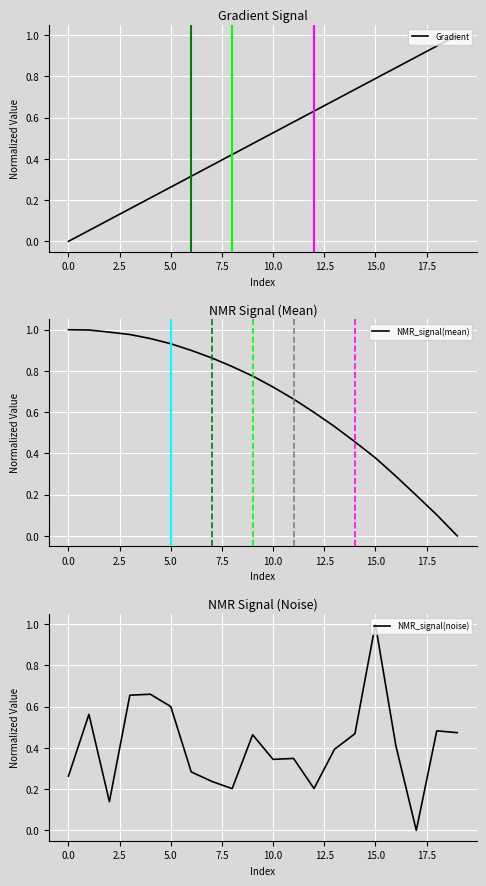

How many intersections are there between Gradient and NMR_signal(mean)?

1